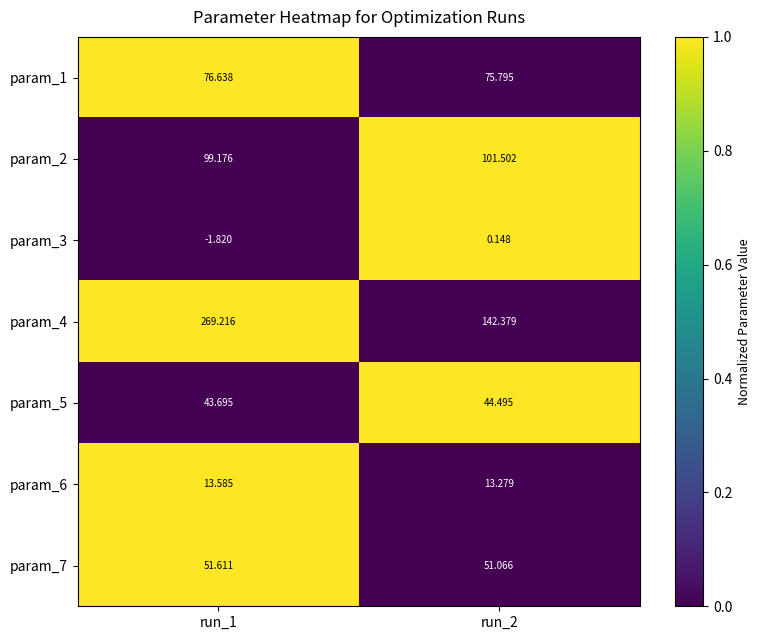

Rank the series at run_1 from lowest to highest value.

param_3, param_6, param_5, param_7, param_1, param_2, param_4